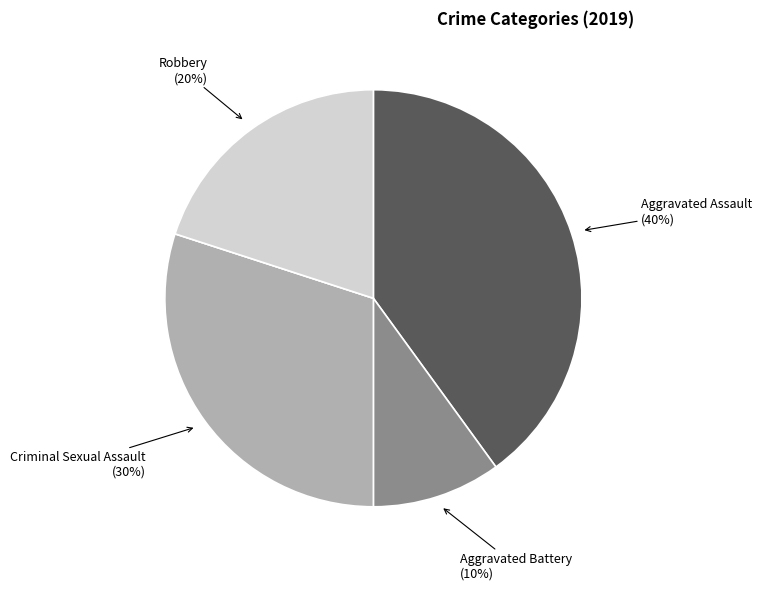

Is there any slice that represents more than half of the pie?

No